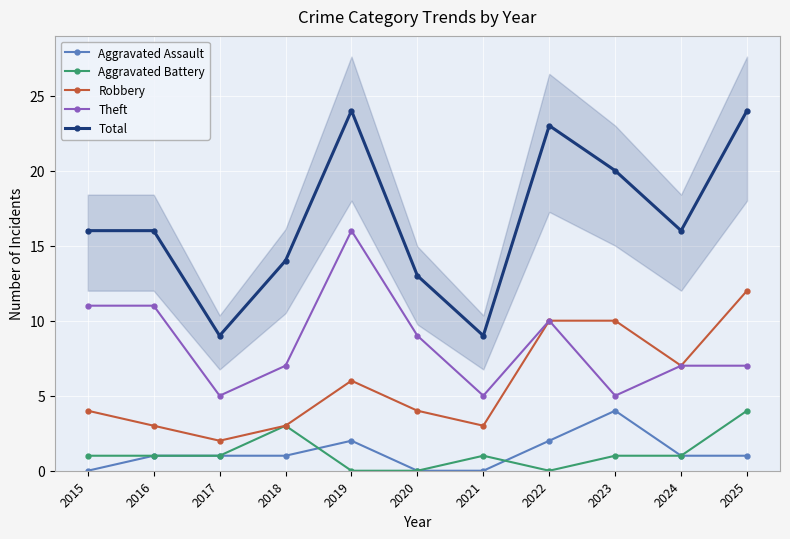

Is it true that Aggravated Battery equals 1 at 2016?

True